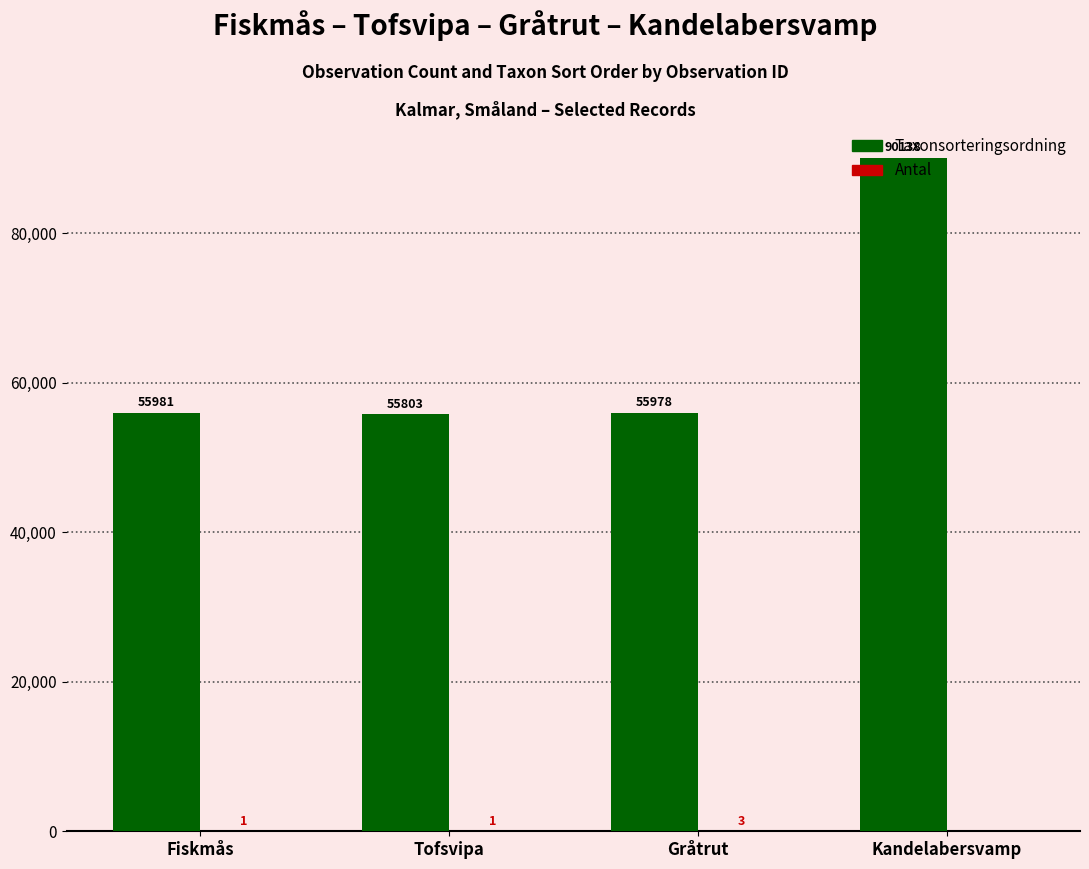

What is the sum of all Taxonsorteringsordning values?

257900